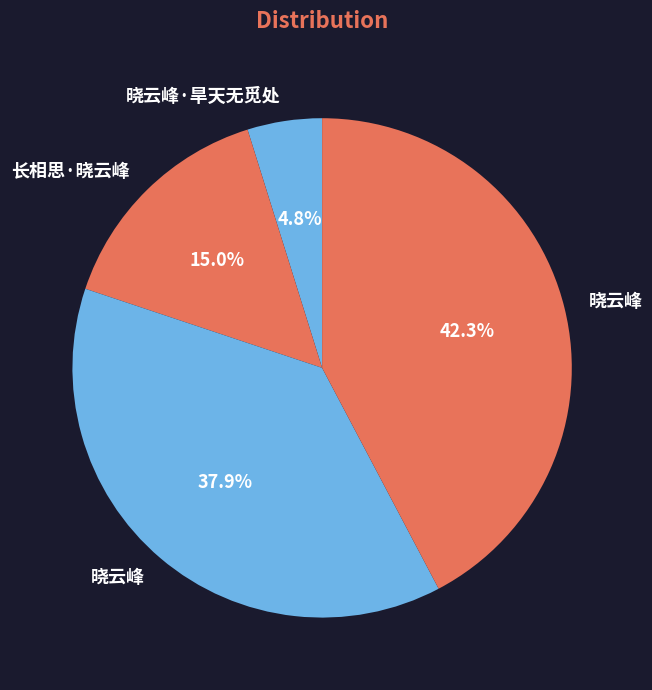

How many slices are in this pie chart?

4